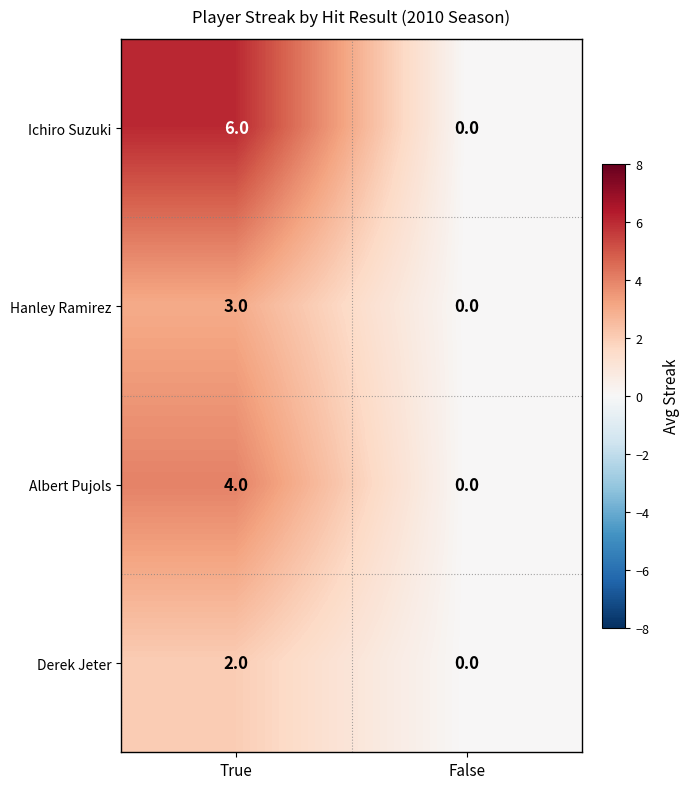

Rank the series at True from highest to lowest value.

Ichiro Suzuki, Albert Pujols, Hanley Ramirez, Derek Jeter